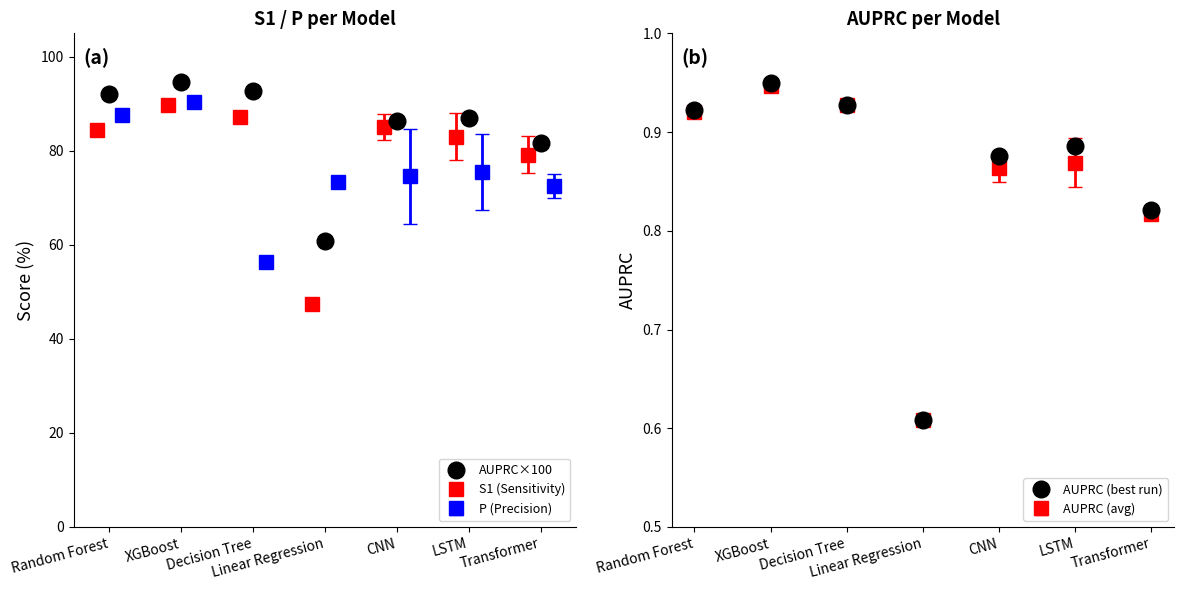

At which label does AUPRC×100 reach its minimum?

Linear Regression